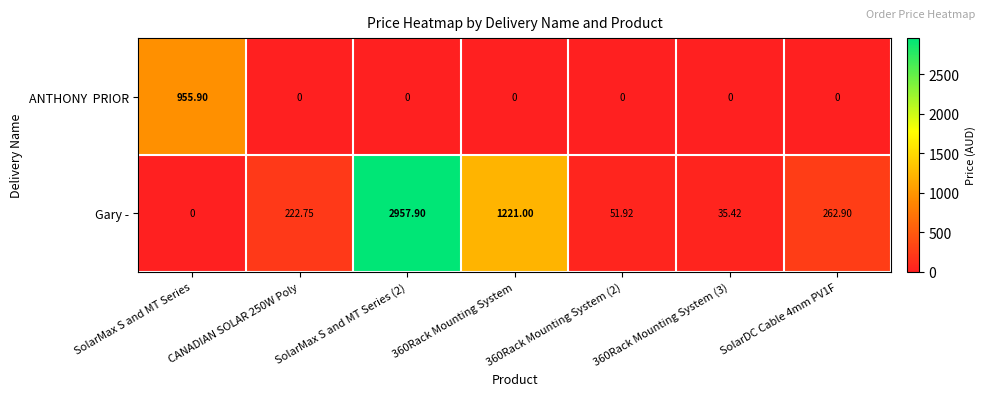

Count the number of categories in the chart.

7